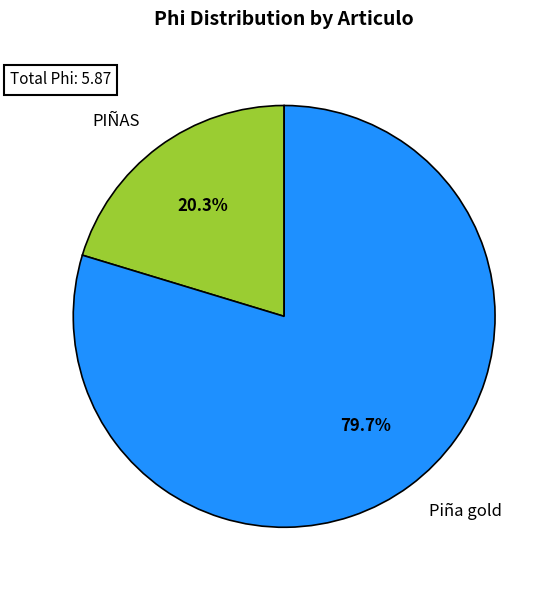

Between Piña gold and PIÑAS, which is larger?

Piña gold